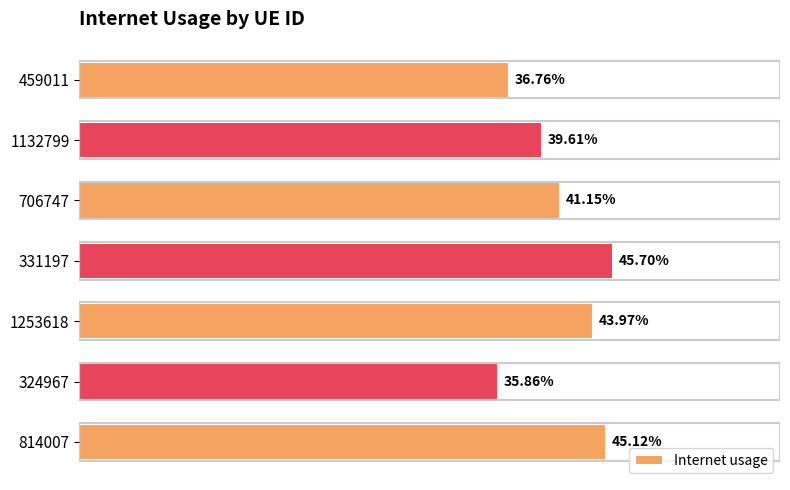

Are the bars horizontal?

Yes